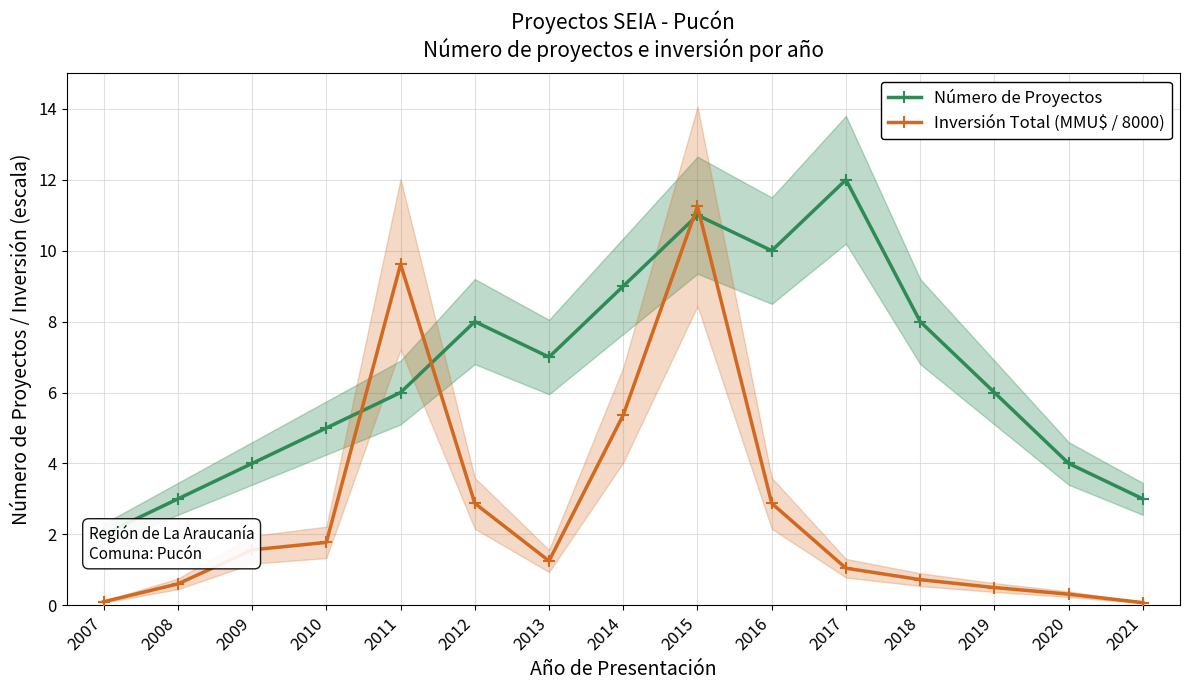

At which label does Inversión Total (MMU$ / 8000) reach its minimum?

2021